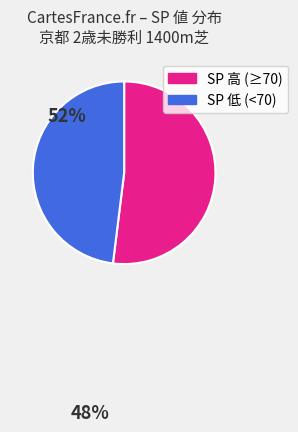

How many slices are in this pie chart?

2